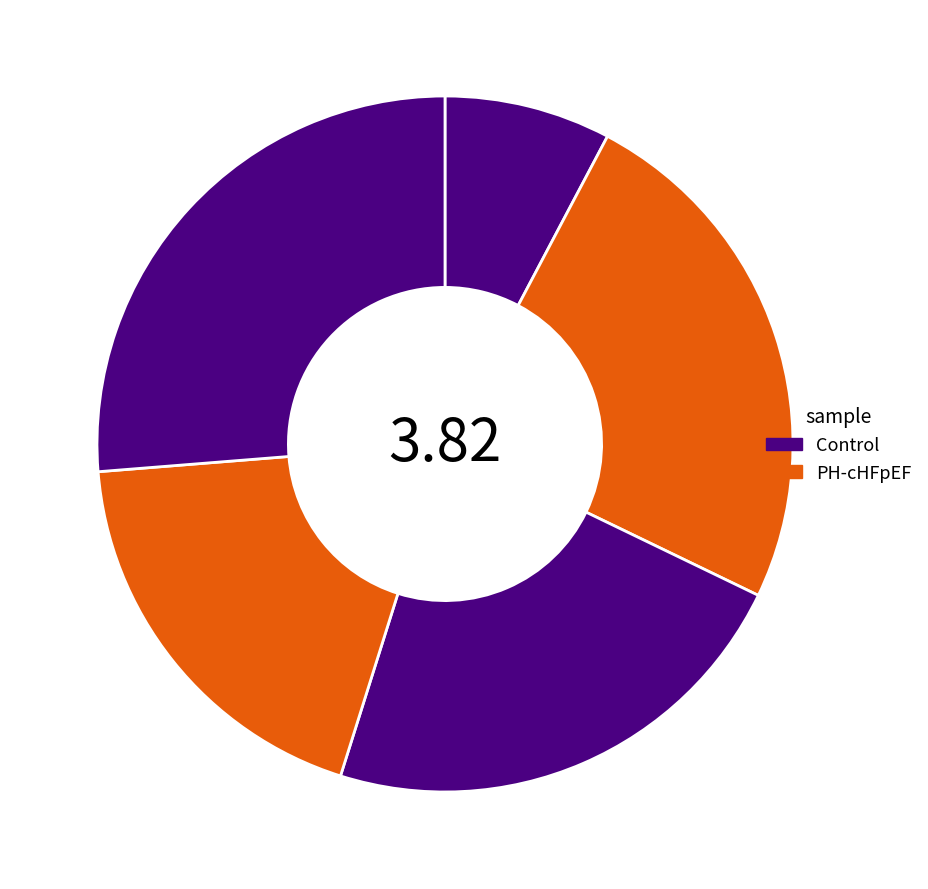

Count the number of slices in the pie.

5